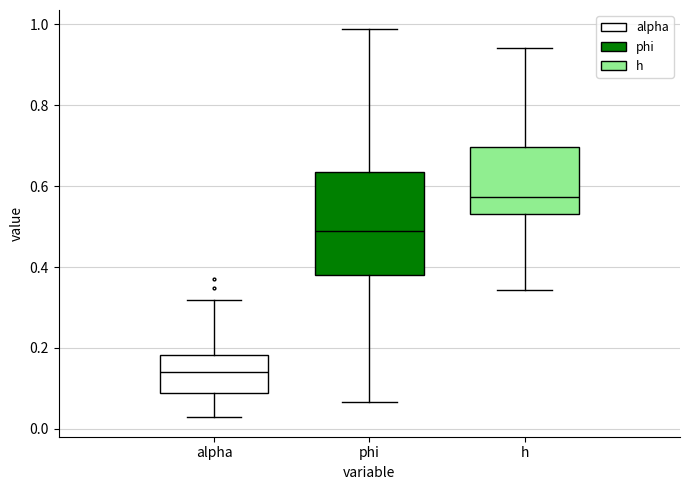

Reading left to right, read every box against the y-axis: the position of its median line, the range the box covers, and the ends of its whiskers. The values are not printed on the chart, so give them approximately, as read against the axis.

alpha: median 0.14, box 0.08 to 0.18, whiskers 0.02 to 0.32
phi: median 0.48, box 0.38 to 0.64, whiskers 0.06 to 0.98
h: median 0.58, box 0.54 to 0.70, whiskers 0.34 to 0.94